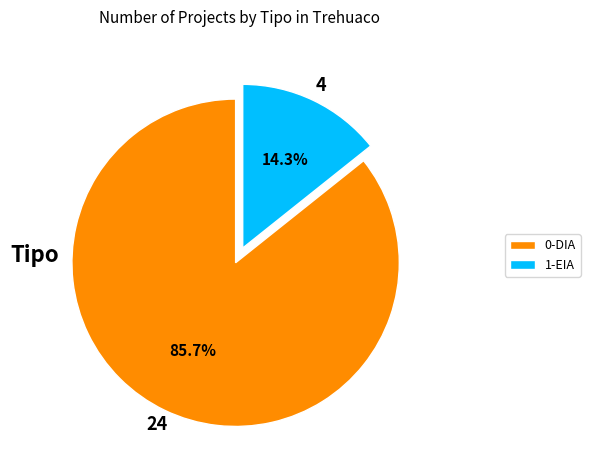

Which category has the smallest portion of the pie?

1-EIA